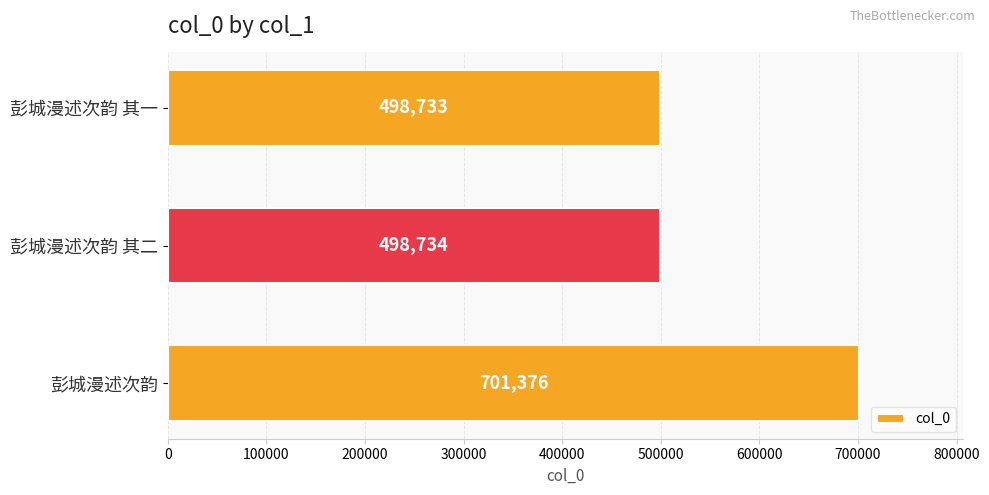

Reading bottom to top, extract all data points from this chart.

彭城漫述次韵=701376	彭城漫述次韵 其二=498734	彭城漫述次韵 其一=498733